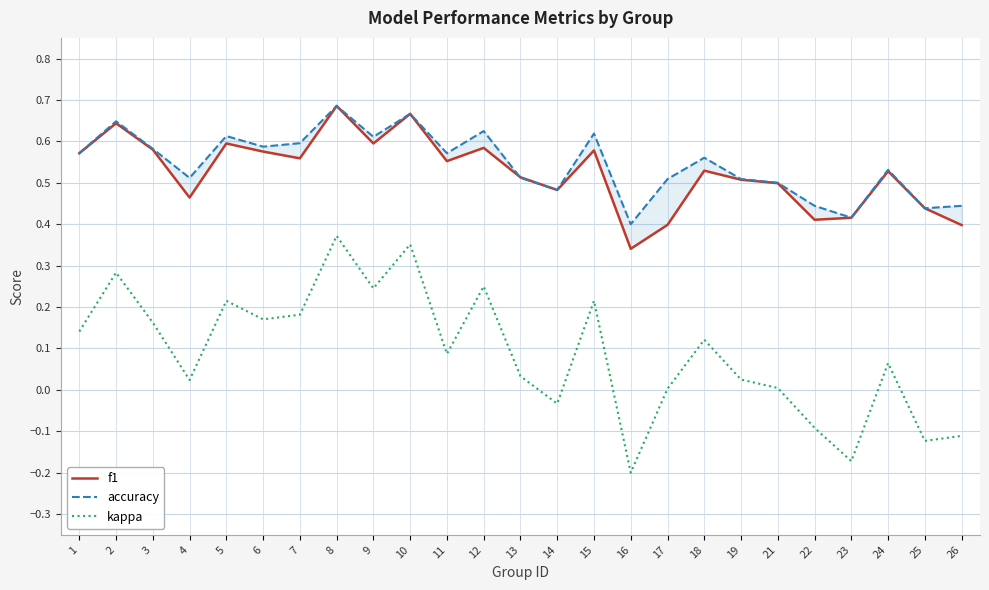

Where is the first local minimum for accuracy?

4